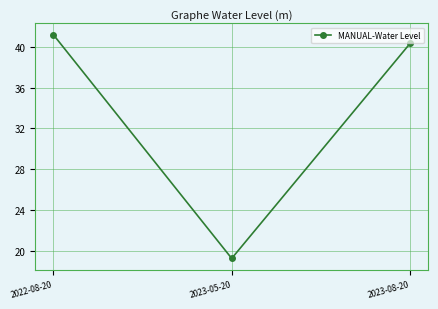

What is the change in value from 2022-08-20 to 2023-05-20?

-22.0